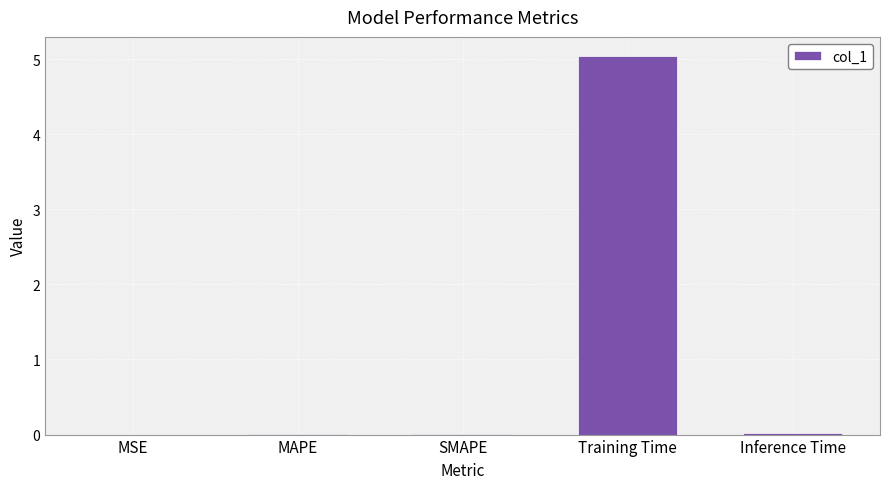

The chart shows a value of 0.0 at MAPE. True or false?

True